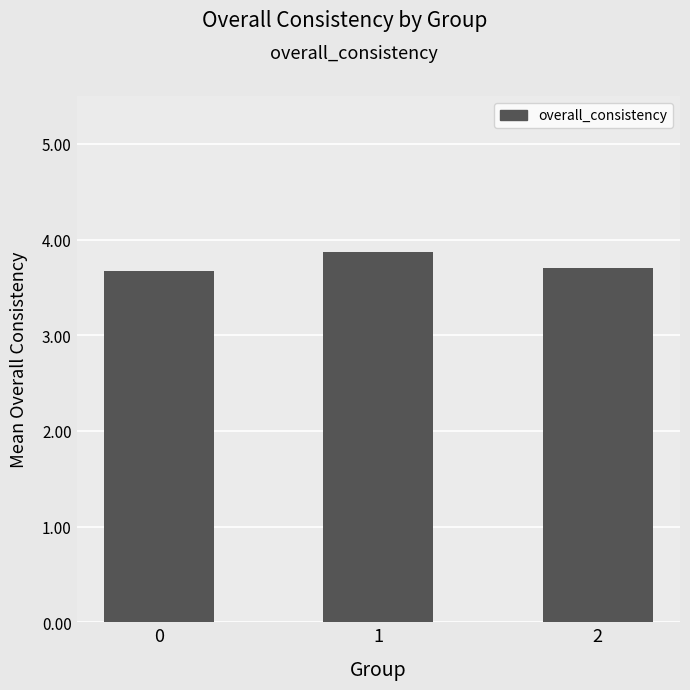

Reading left to right, transcribe all the data shown in this chart.

3.7	3.9	3.7